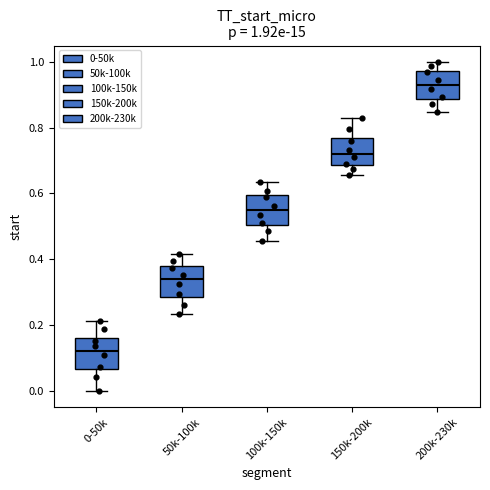

Which box has the highest median line?

200k-230k